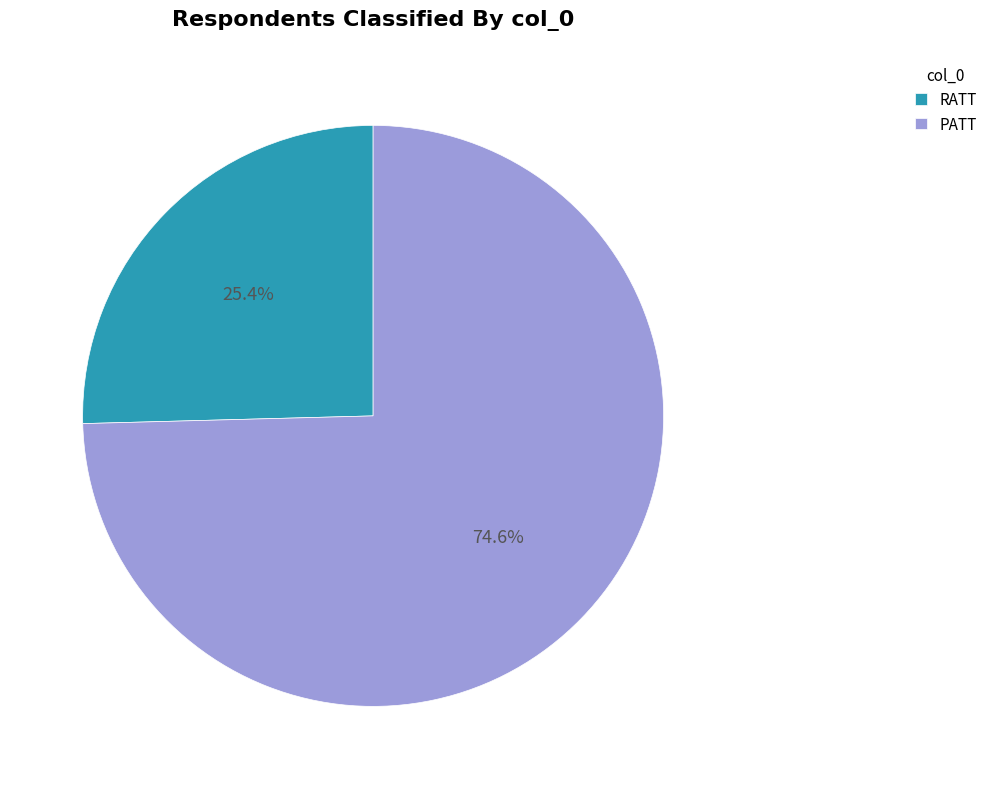

Does RATT account for over 50% of the chart?

No